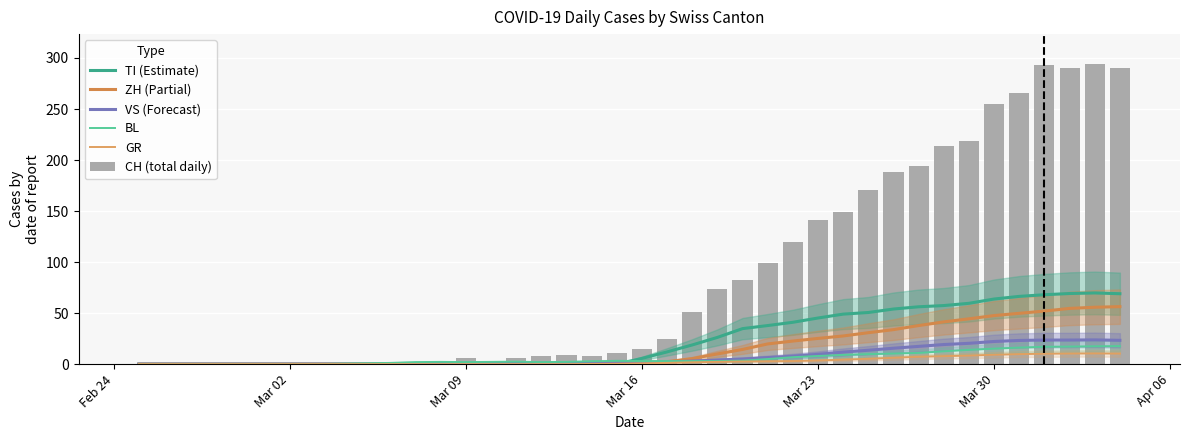

What is the difference between the second highest and minimum values in the ZH (Partial) series?

55.8